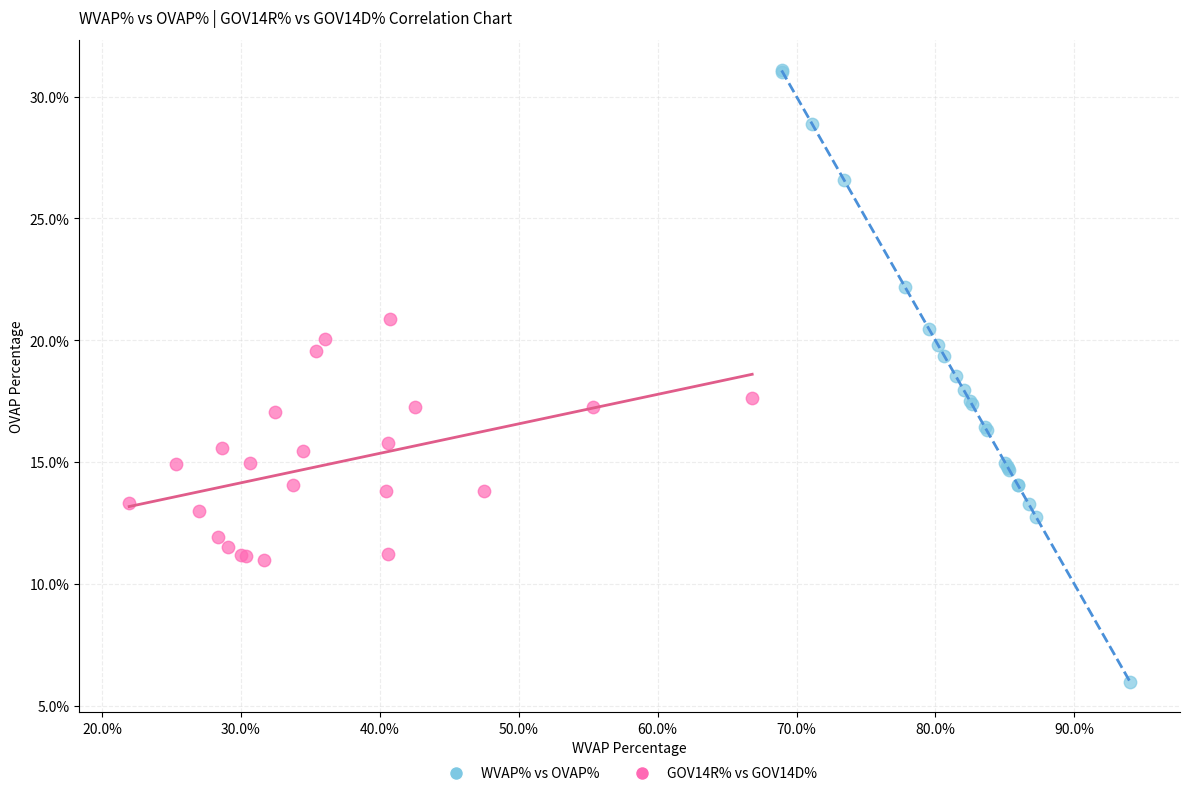

What are all the series names shown in the legend?

WVAP% vs OVAP%, GOV14R% vs GOV14D%